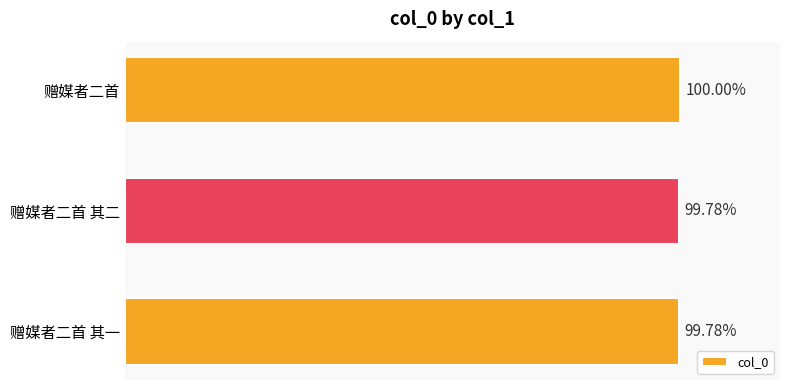

Does the chart contain any negative values?

No